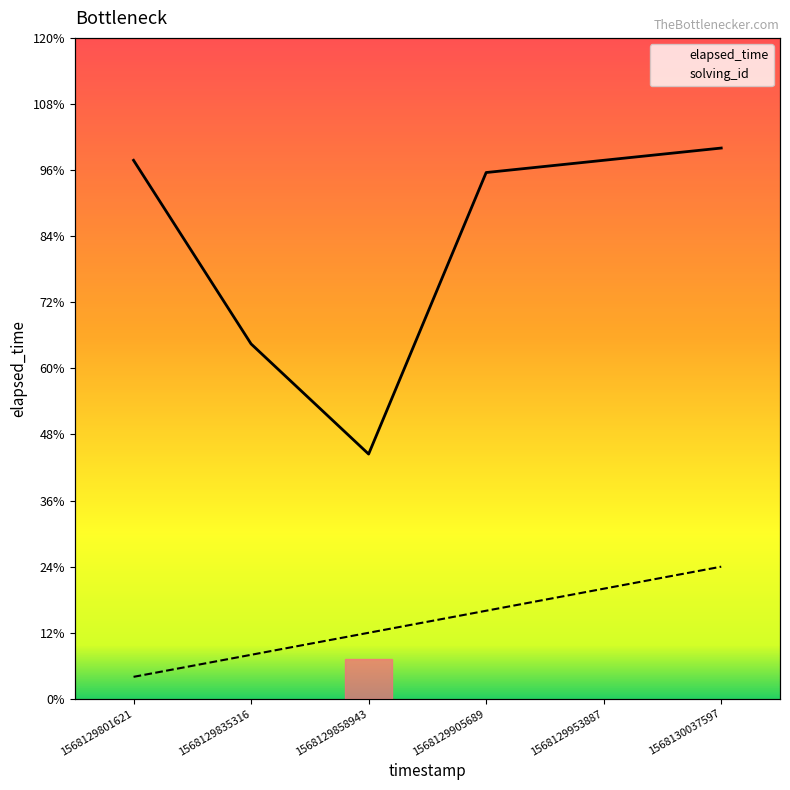

The elapsed_time series shows 20000 at 1568129858943. True or false?

True